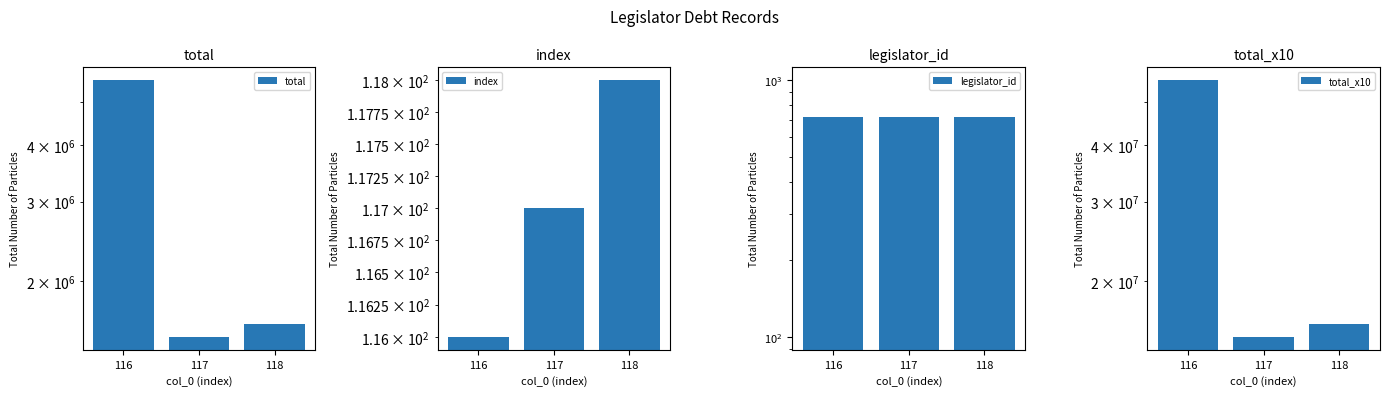

At 118, list the series in order from smallest to largest.

index, legislator_id, total, total_x10